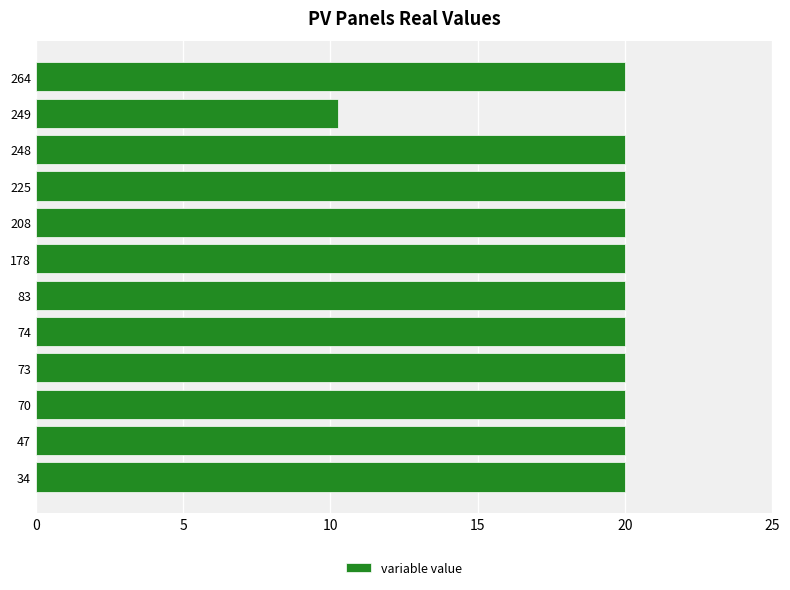

What is the ratio of the value at 47 to the value at 264?

1.0